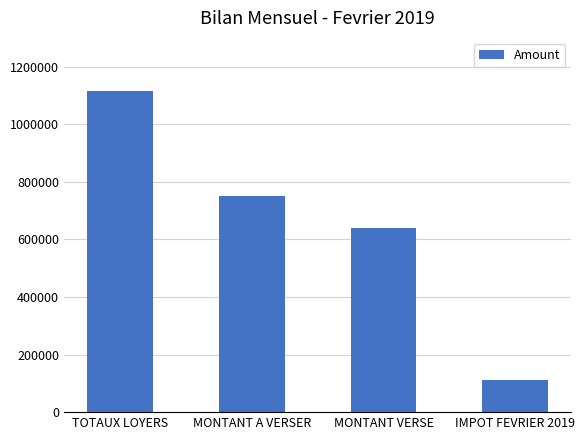

What is the difference between the maximum and minimum values?

1006800